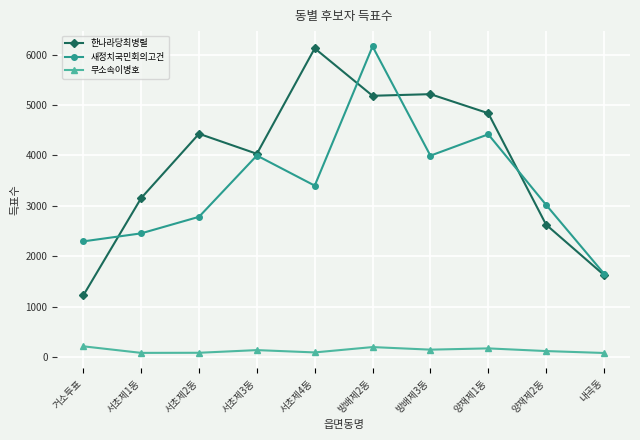

True or false: 새정치국민회의고건 has more than 2 interior local peaks.

True